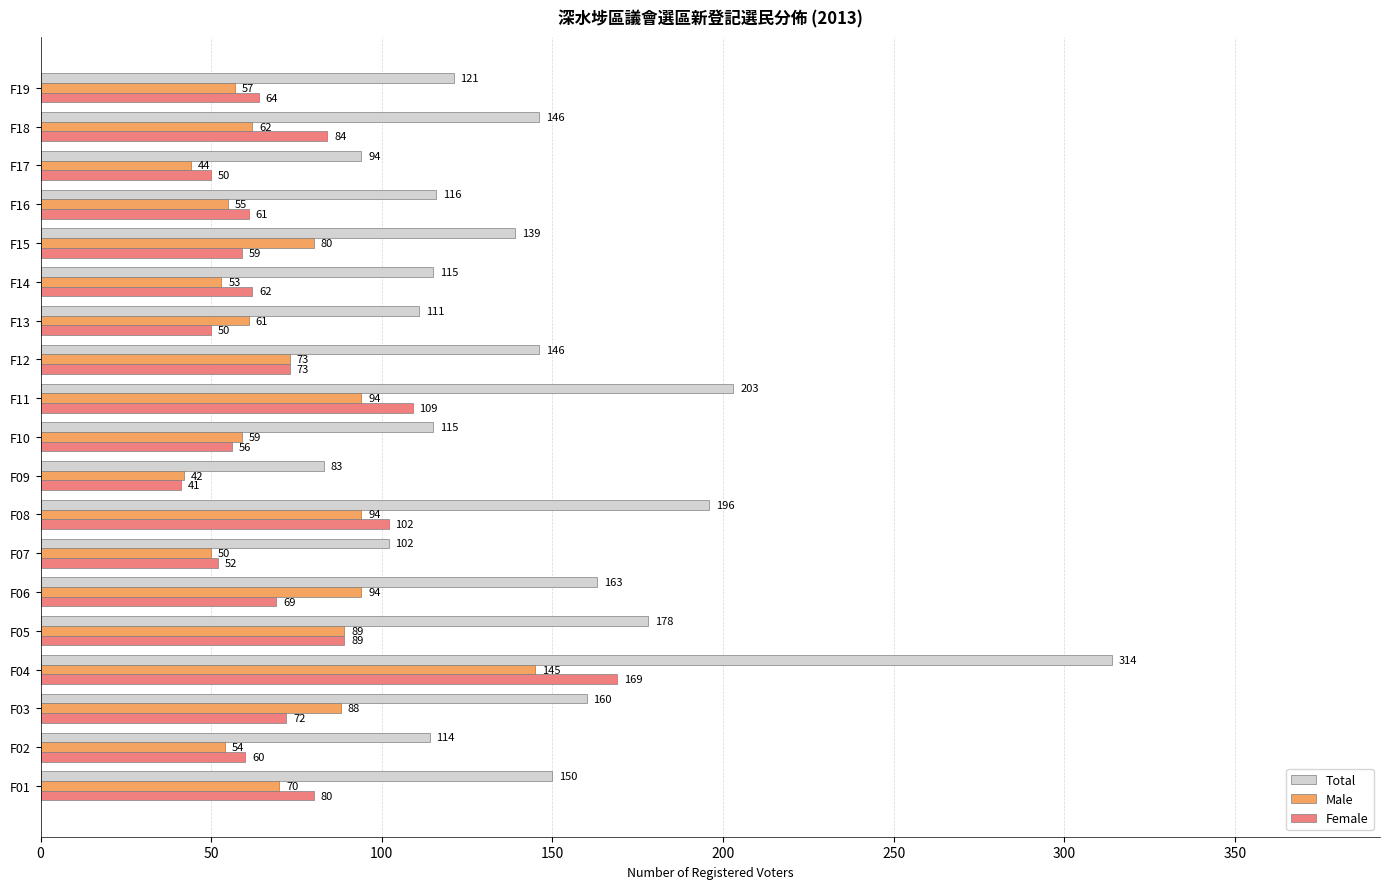

List the series in order of their peak value, highest first.

Total, Female, Male